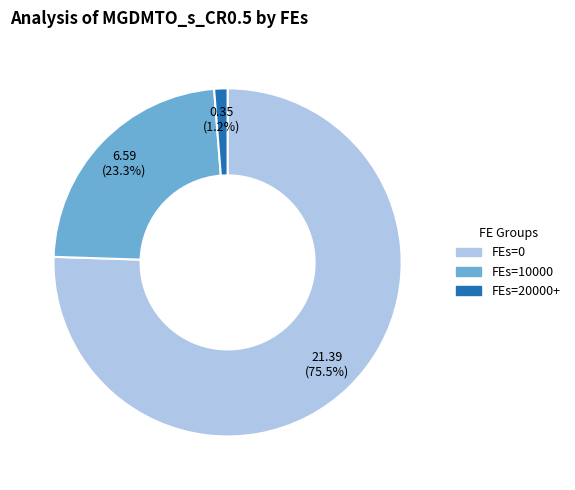

Does FEs=20000+ account for over 50% of the chart?

No